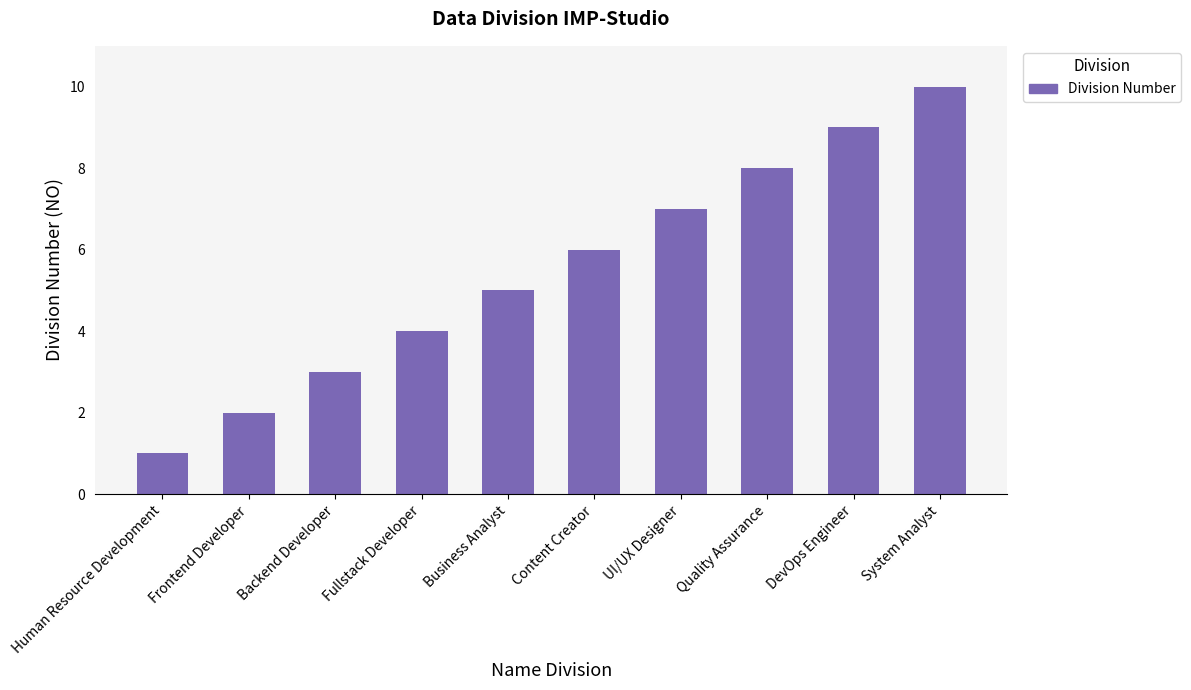

Are the bars horizontal?

No